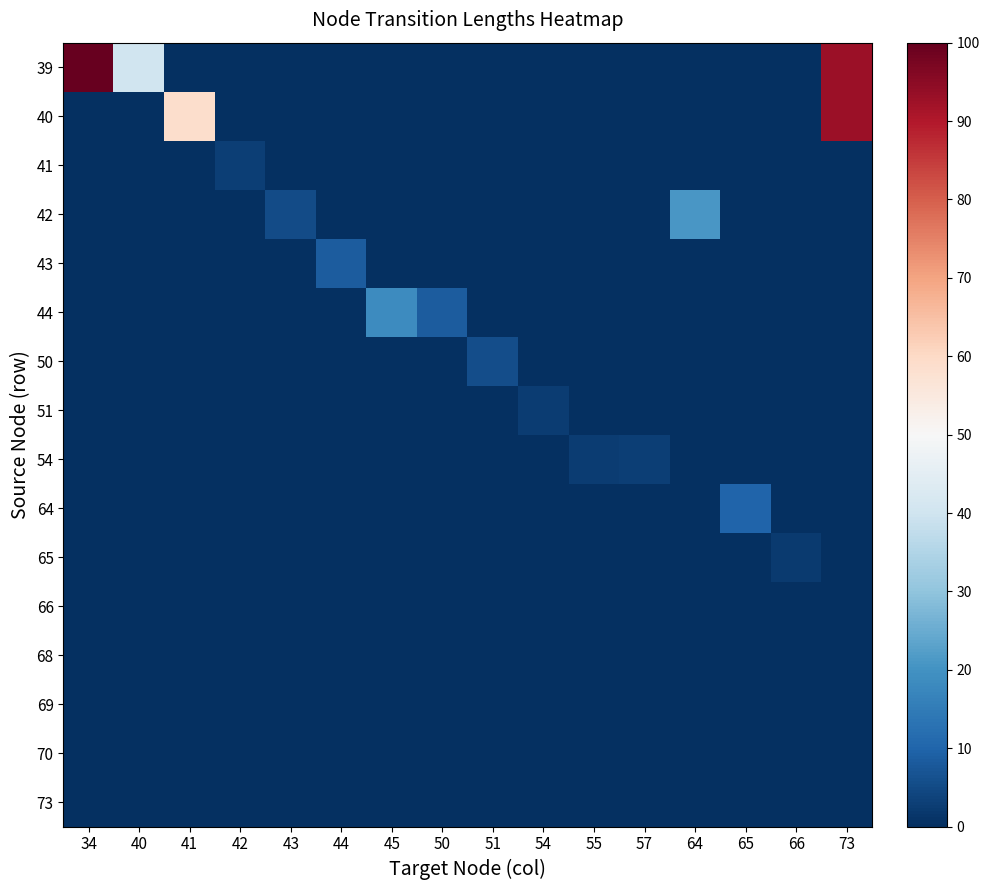

At which category does the chart reach its minimum across all series?

41